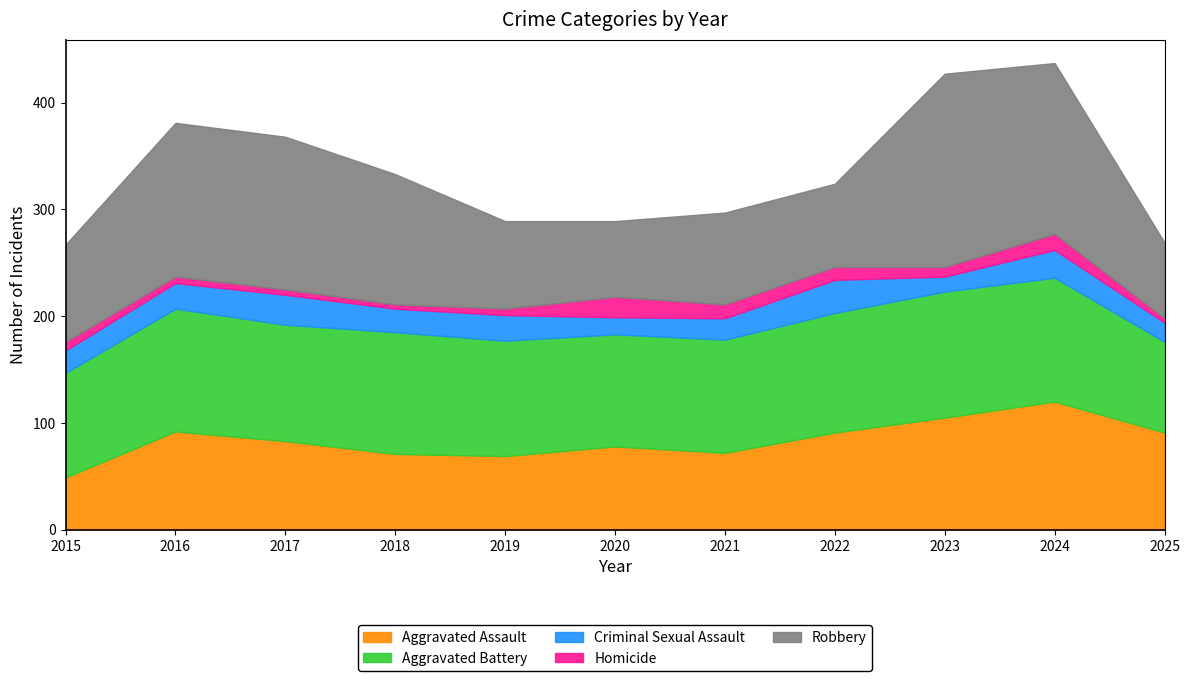

The Aggravated Battery series shows 51 at 2017. True or false?

False